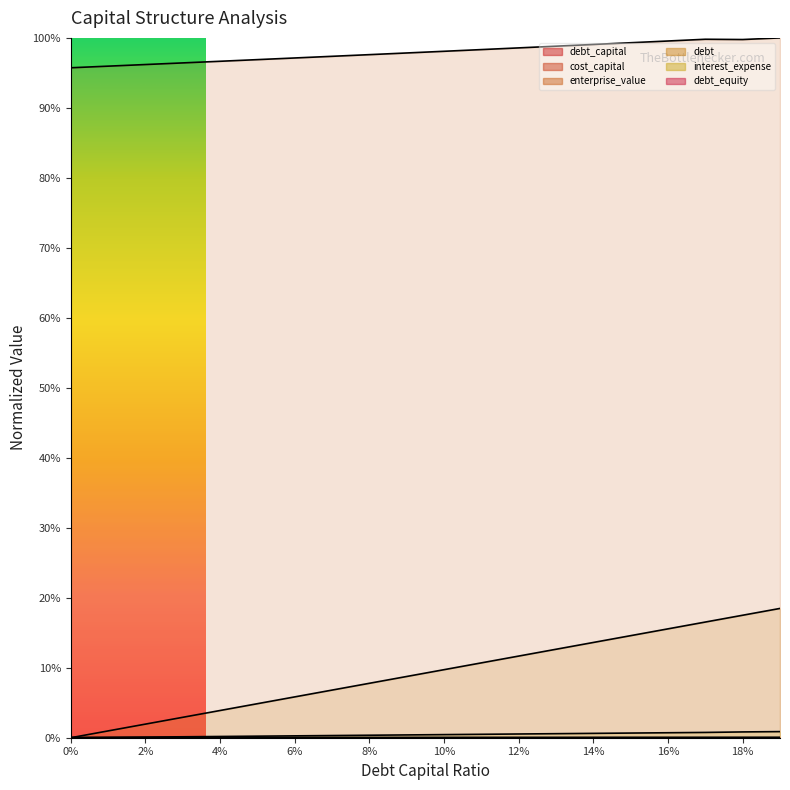

List the labels in order of debt_equity value, smallest first.

0.0, 0.01, 0.02, 0.03, 0.04, 0.05, 0.06, 0.07, 0.08, 0.09, 0.1, 0.11, 0.12, 0.13, 0.14, 0.15, 0.16, 0.17, 0.18, 0.19